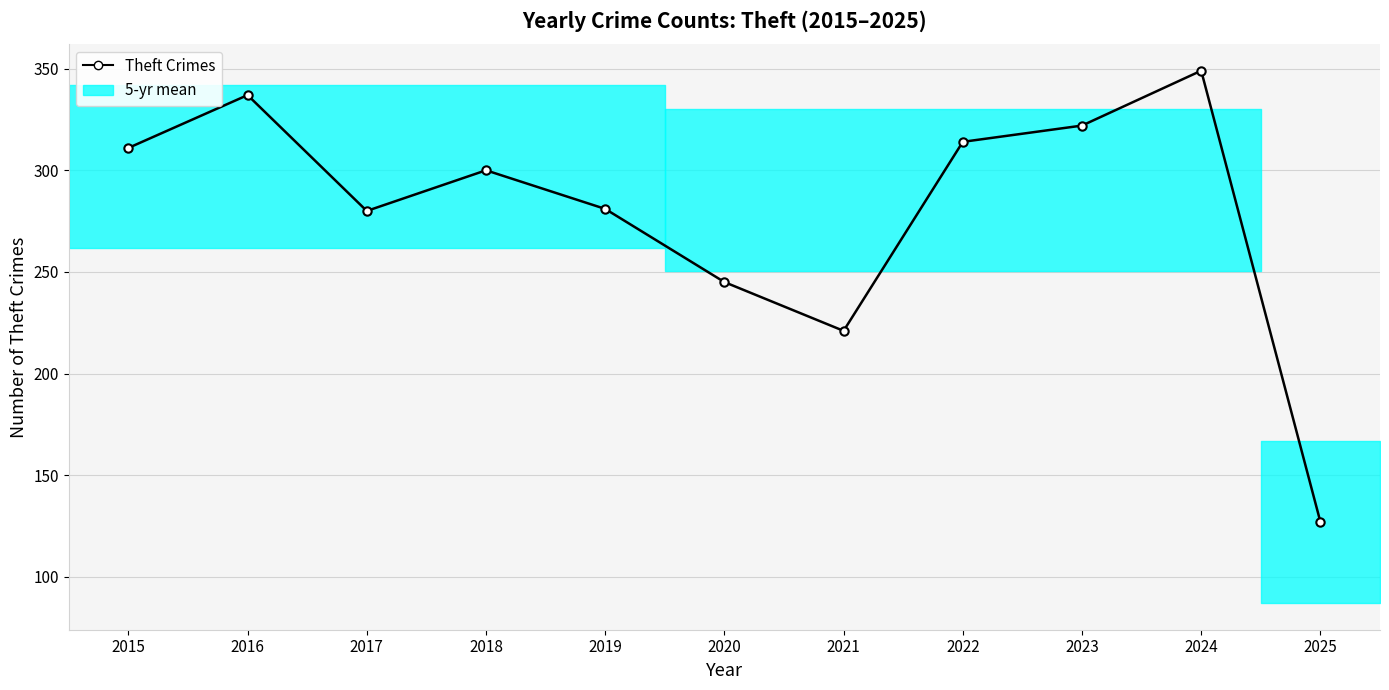

List the labels in order of value, largest first.

2024, 2016, 2023, 2022, 2015, 2018, 2019, 2017, 2020, 2021, 2025